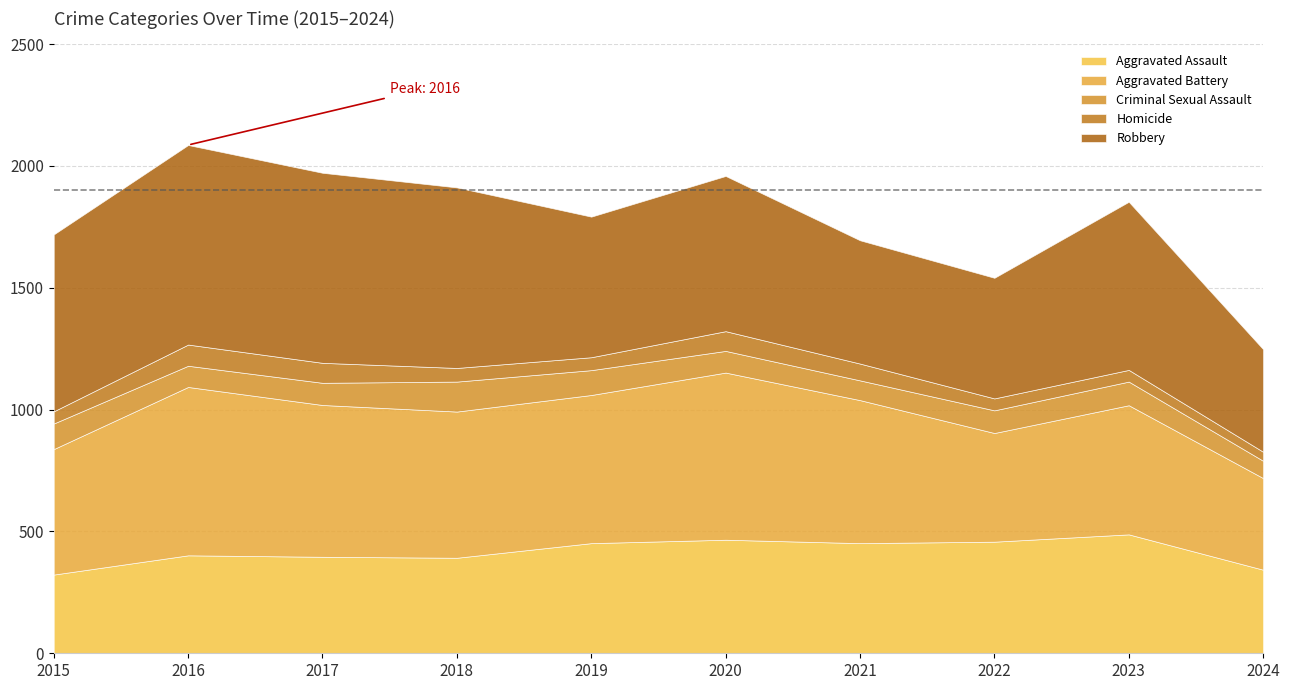

At which category is the sum across all series the highest?

2016